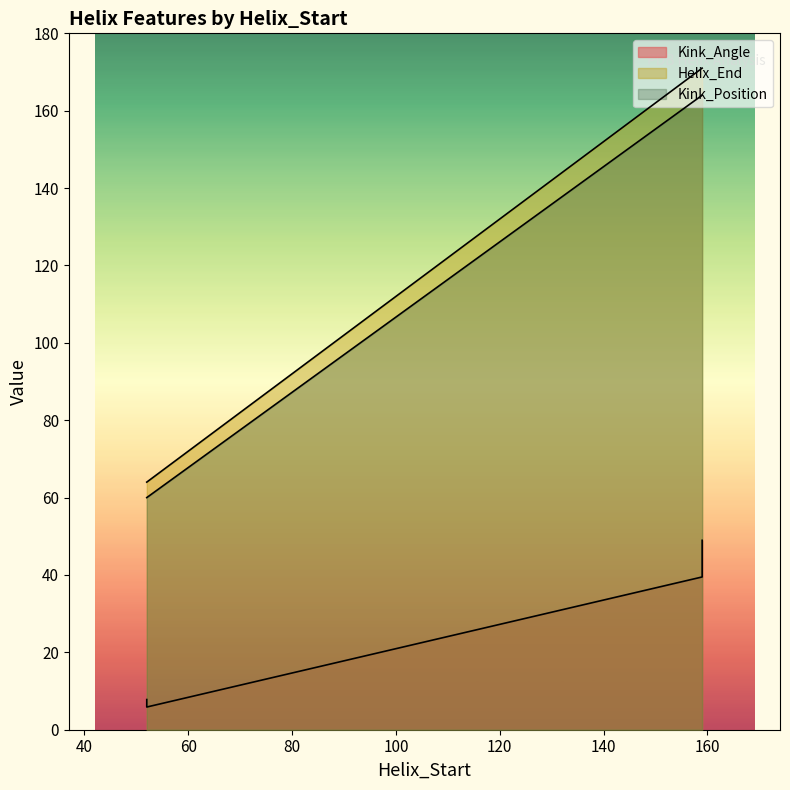

At which category is the sum across all series the highest?

159